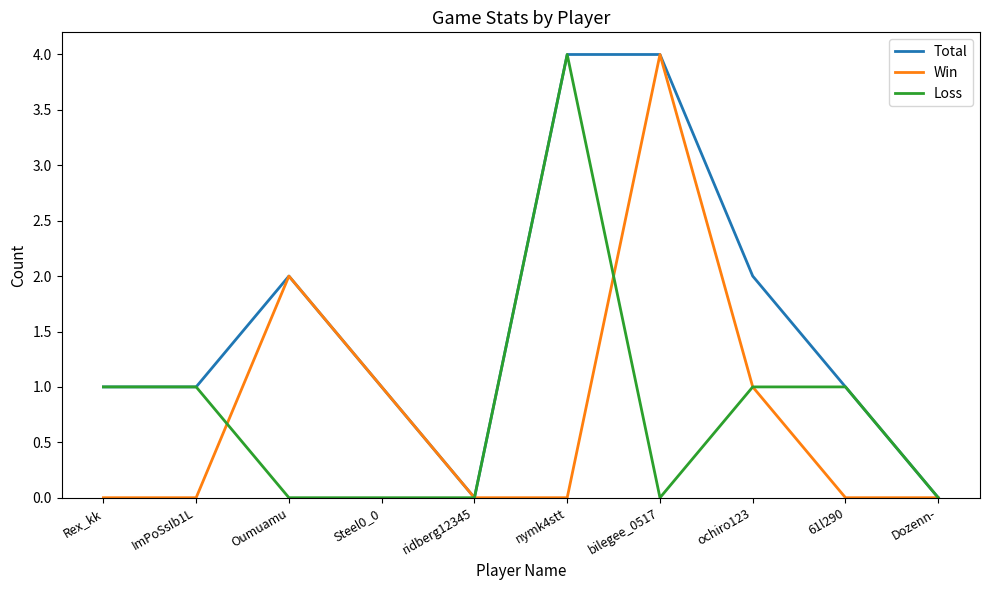

Which series has the largest total across all categories?

Total